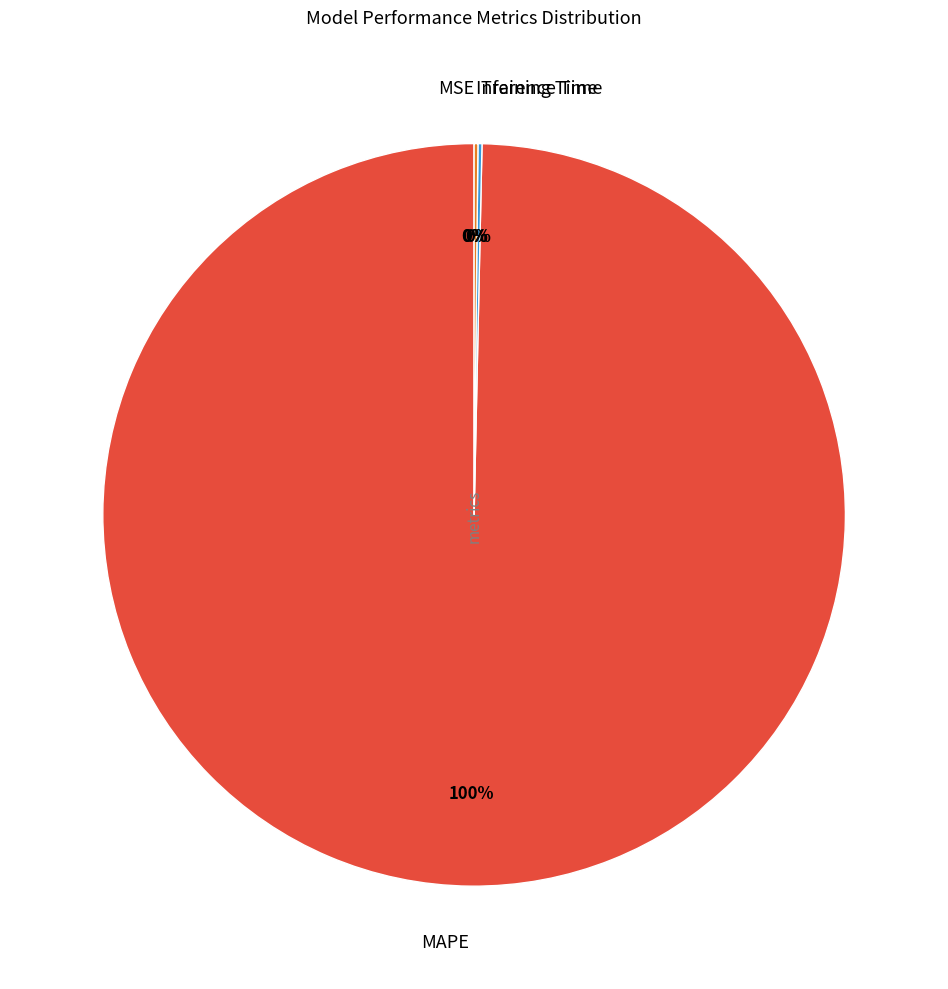

Which slice is the largest?

MAPE